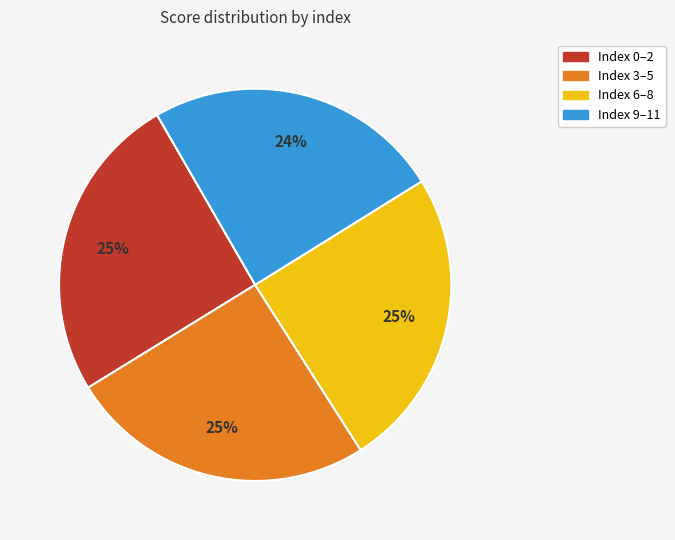

Is there any slice that represents more than half of the pie?

No